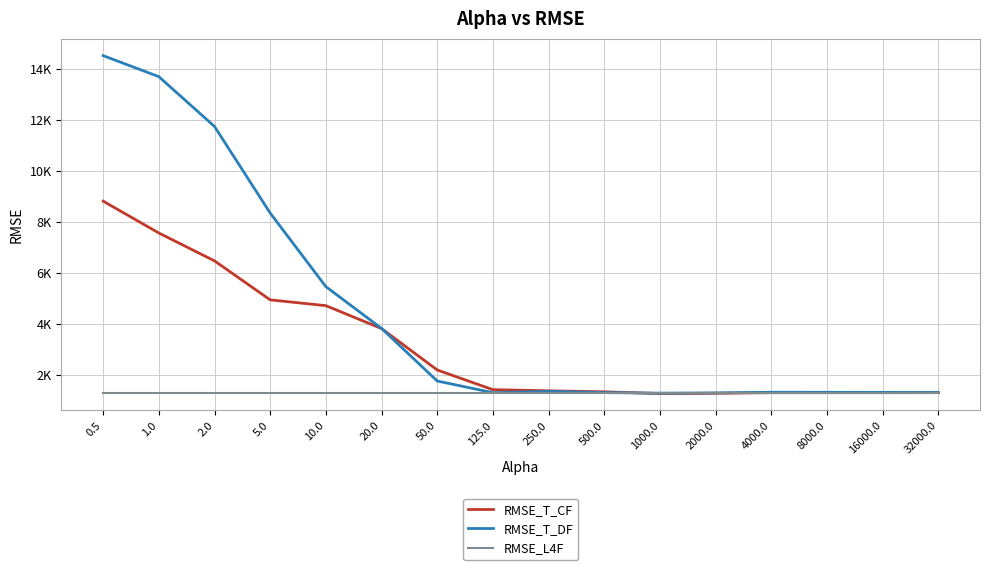

Rank the series at 5.0 from highest to lowest value.

RMSE_T_DF, RMSE_T_CF, RMSE_L4F